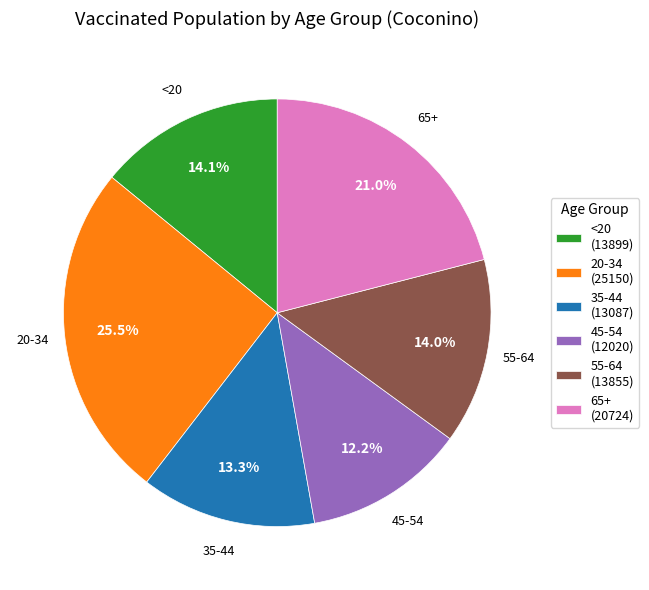

What percentage is the <20 slice, to the nearest percent?

14%